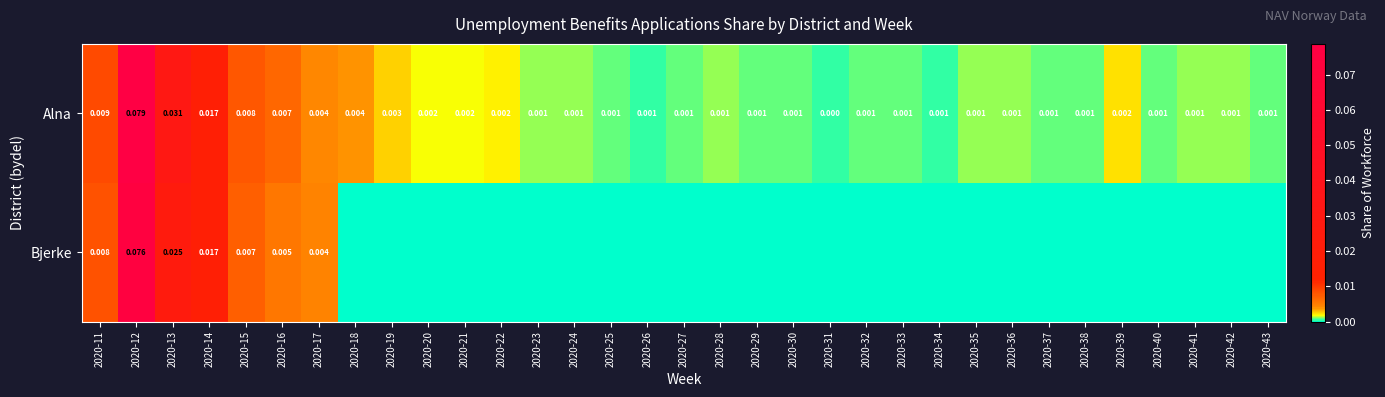

Is the value of Bjerke at 2020-12 greater than the value of Alna at 2020-40?

Yes